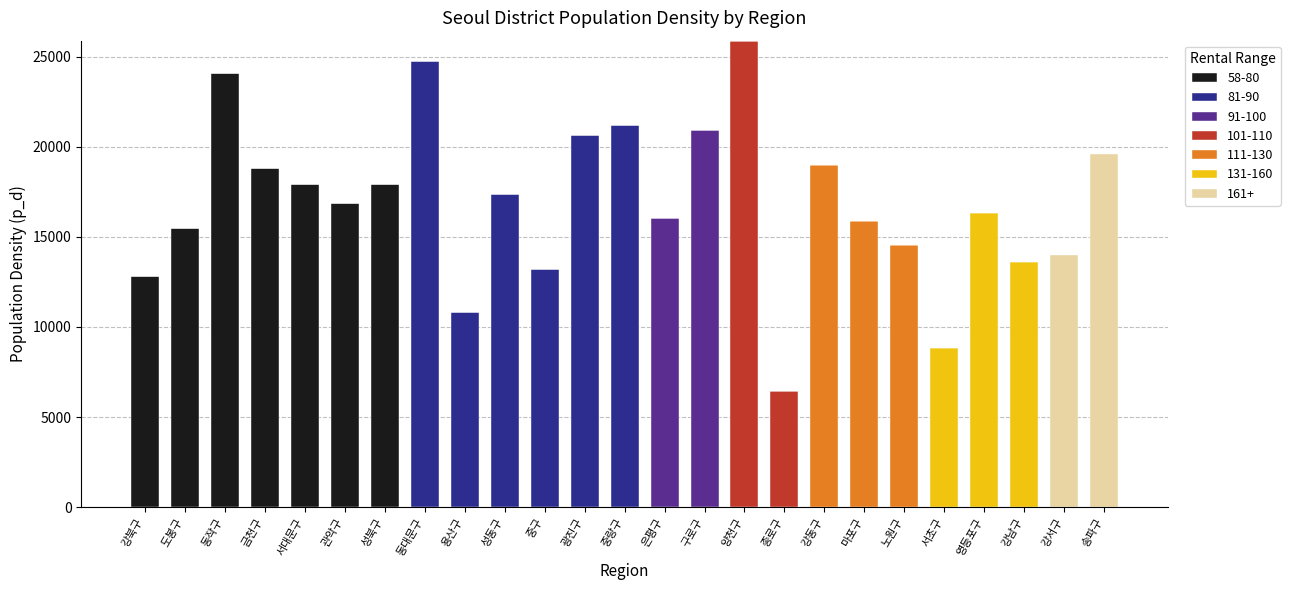

The 58-80 series shows 15488 at 강서구. True or false?

False